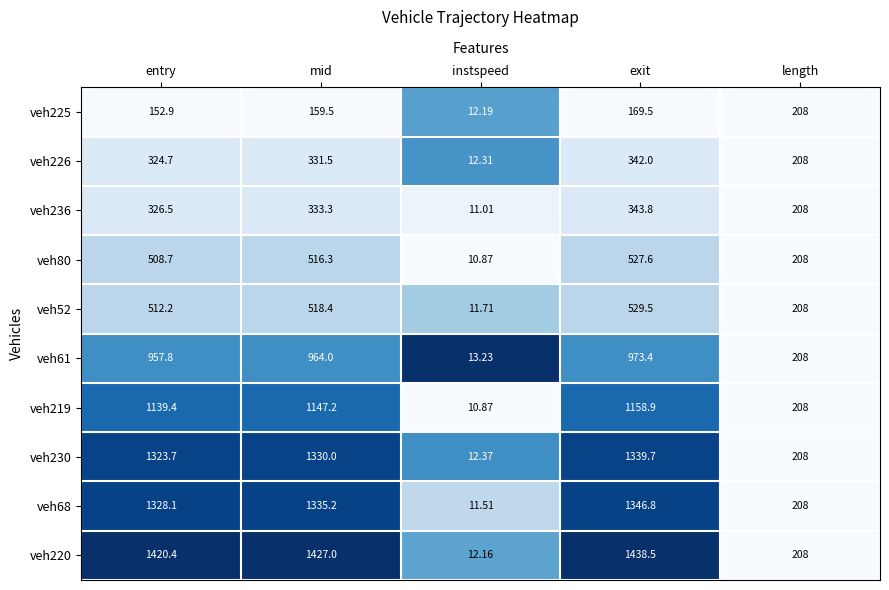

Which category has the lowest value in the veh236 series?

instspeed